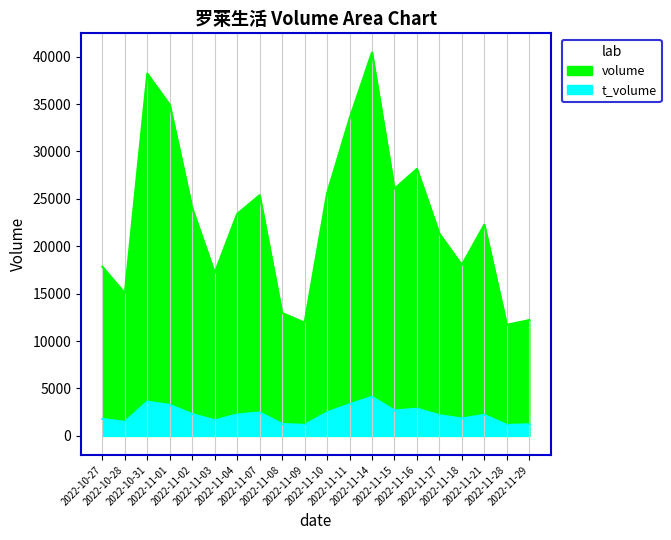

At which label does t_volume reach its minimum?

2022-11-28